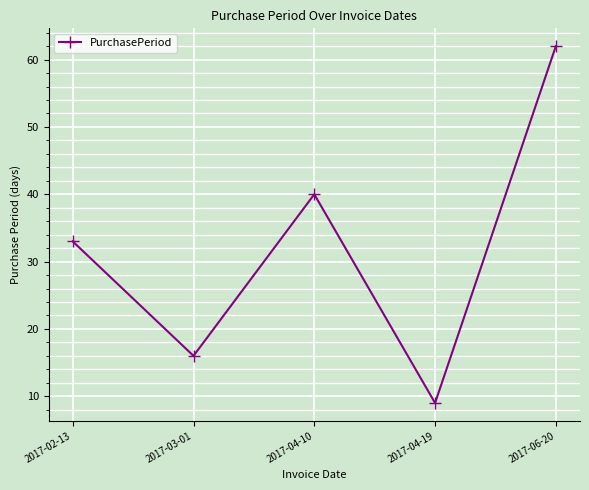

Read the value at 2017-04-19, to the nearest 10.

10